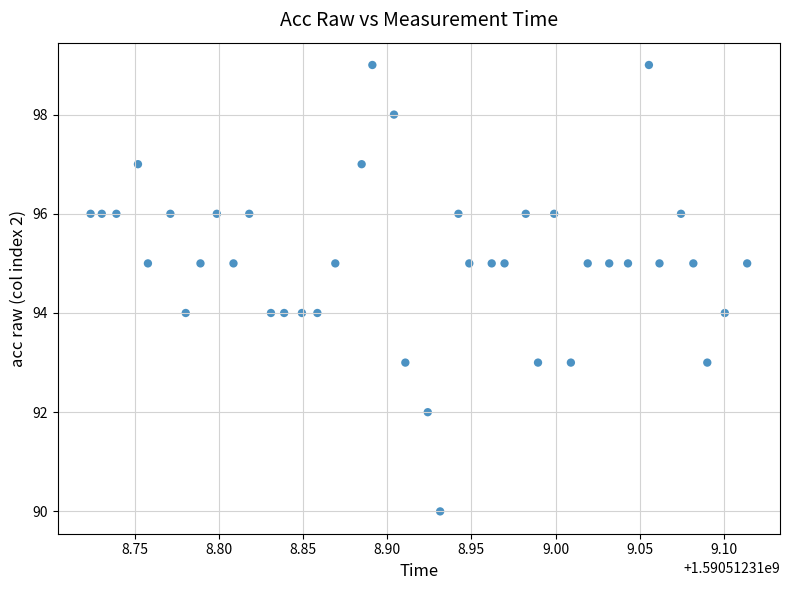

What is the range of Y values (max minus min)?

9